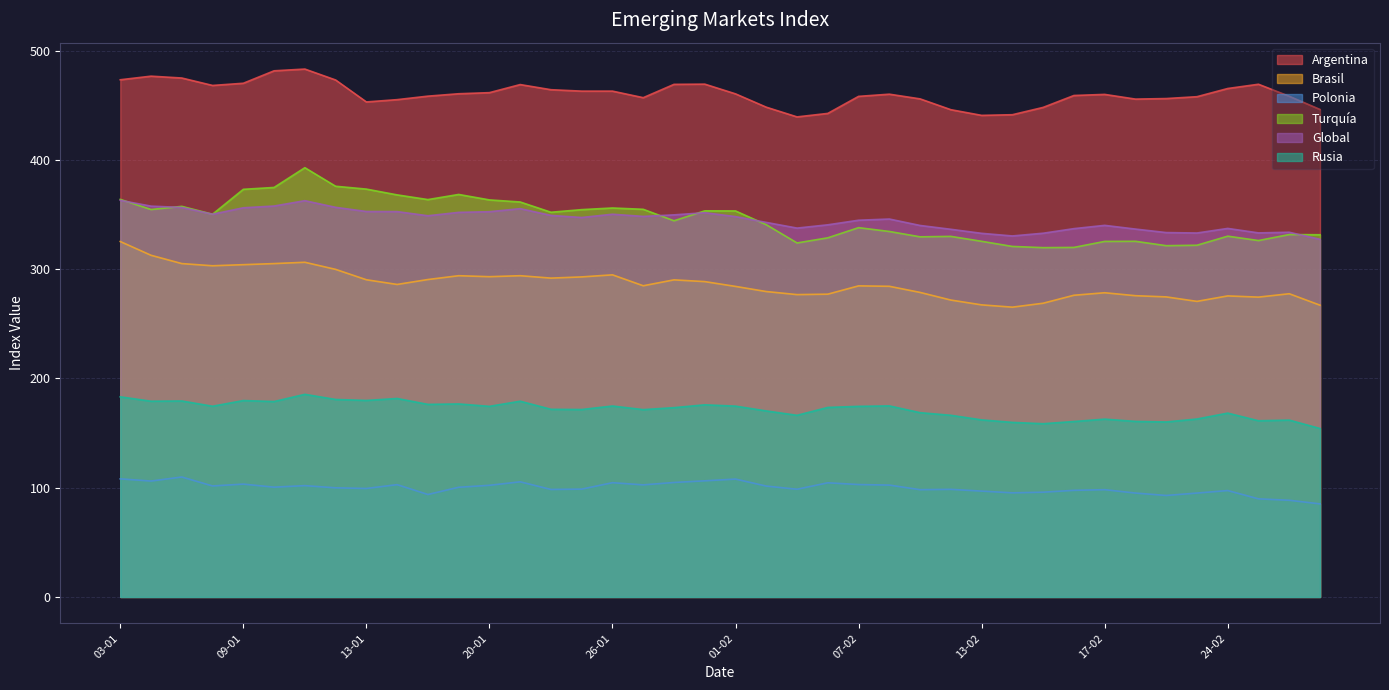

What is the value of the Rusia point at the 37th from the left?

168.3